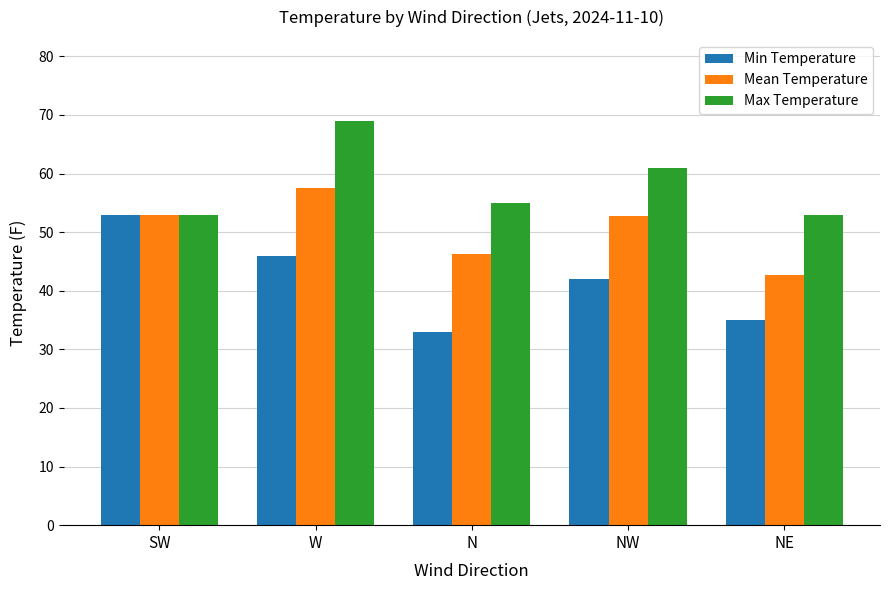

How many values in the Max Temperature series are below 55?

2